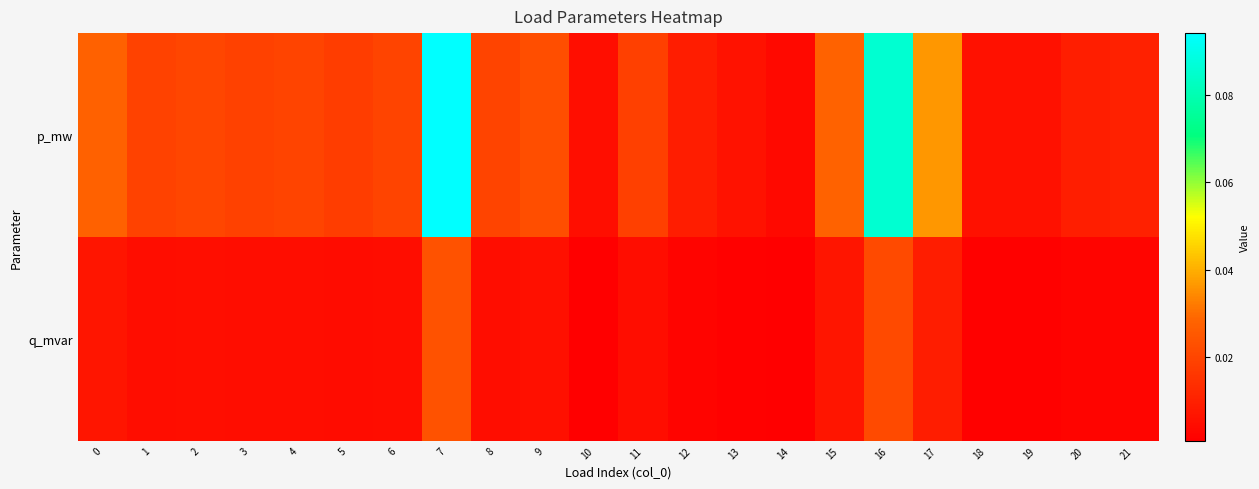

Reading left to right, transcribe all the data shown in this chart.

p_mw: 0=0.0	1=0.0	2=0.0	3=0.0	4=0.0	5=0.0	6=0.0	7=0.1	8=0.0	9=0.0	10=0.0	11=0.0	12=0.0	13=0.0	14=0.0	15=0.0	16=0.1	17=0.0	18=0.0	19=0.0	20=0.0	21=0.0
q_mvar: 0=0.0	1=0.0	2=0.0	3=0.0	4=0.0	5=0.0	6=0.0	7=0.0	8=0.0	9=0.0	10=0.0	11=0.0	12=0.0	13=0.0	14=0.0	15=0.0	16=0.0	17=0.0	18=0.0	19=0.0	20=0.0	21=0.0